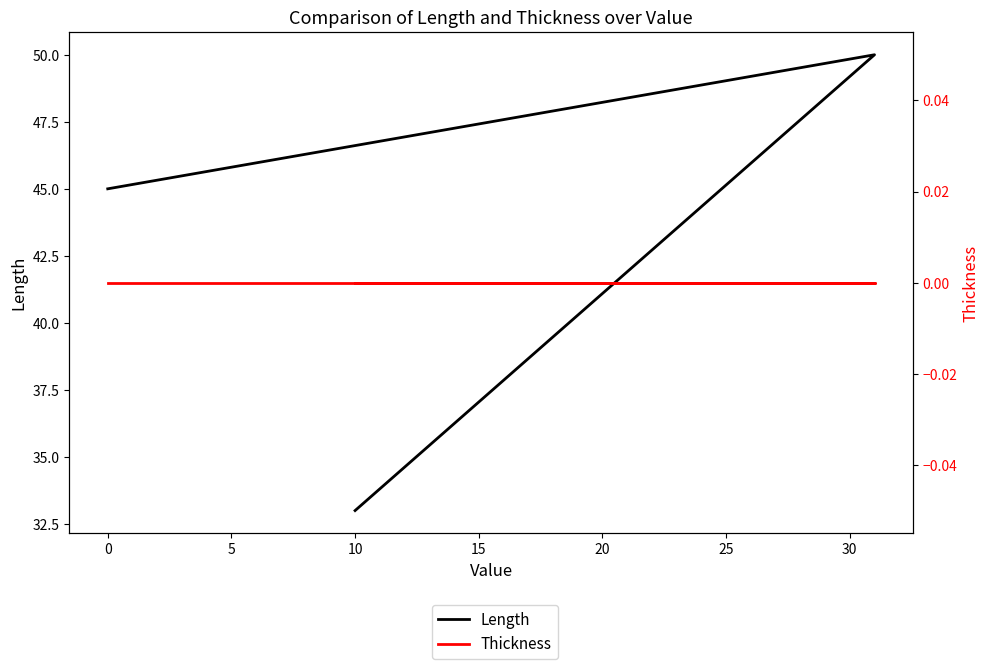

Is the value of Length at 0 greater than the value of Thickness at 0?

Yes